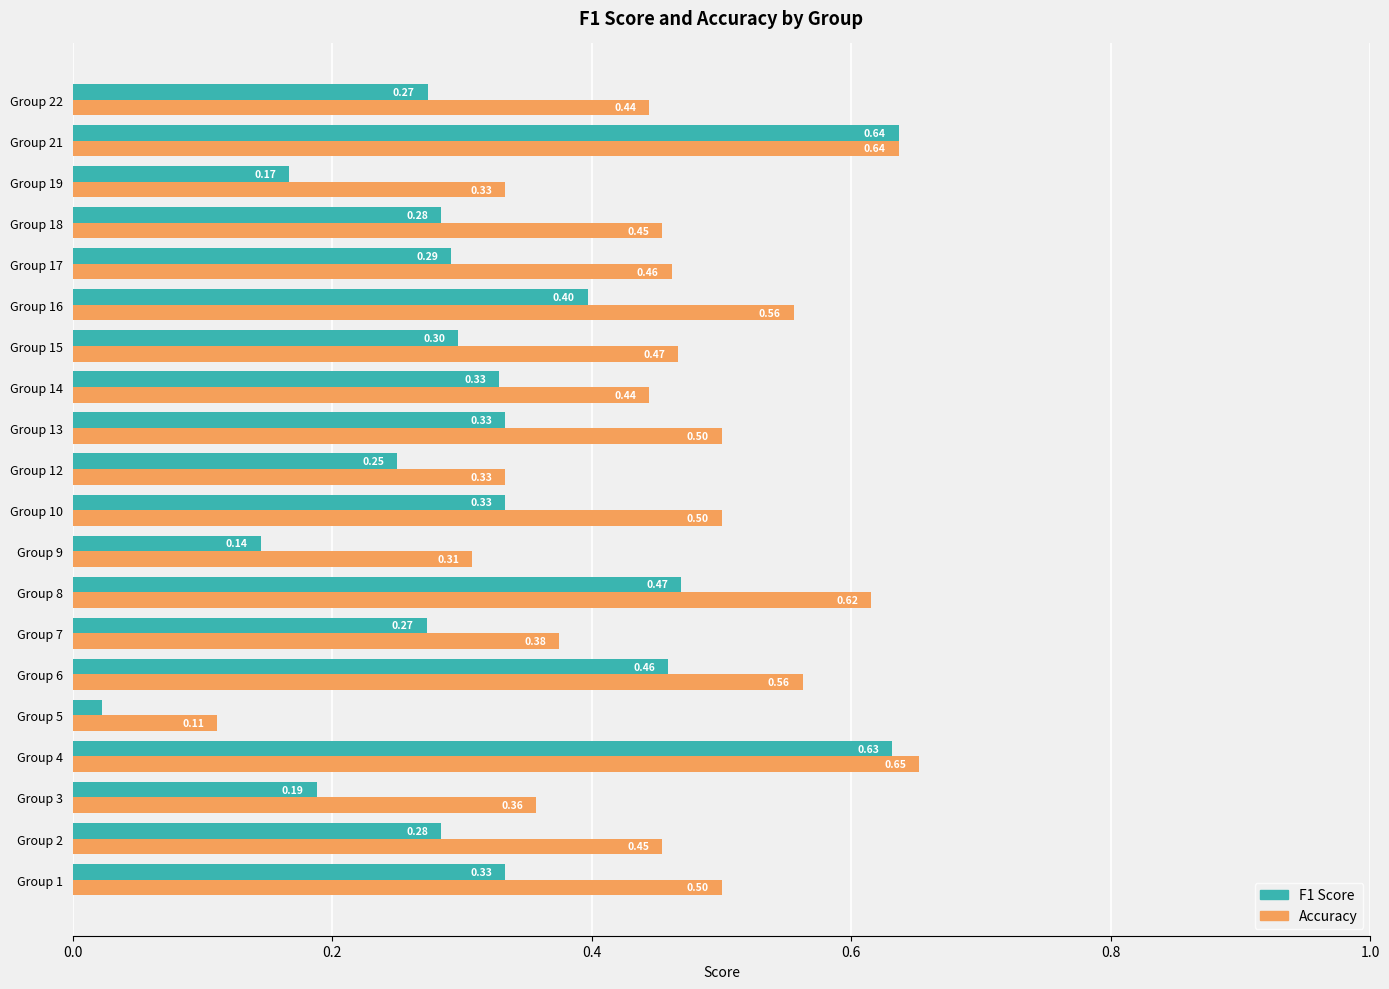

What is the difference between the second highest and second lowest values in the Accuracy series?

0.3